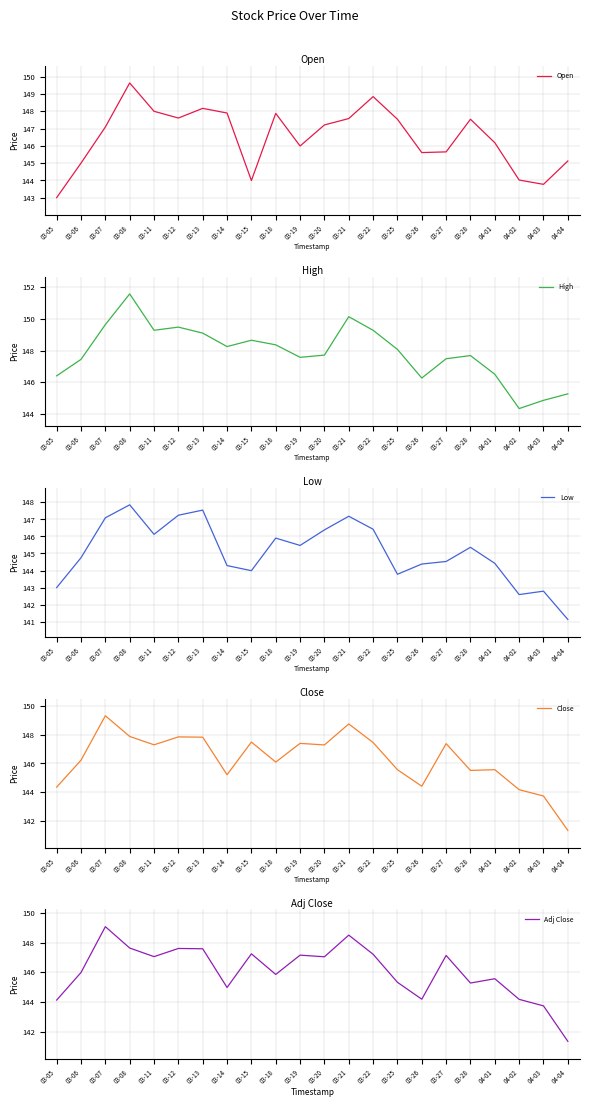

At 03-18, list the series in order from smallest to largest.

Adj Close, Low, Close, Open, High